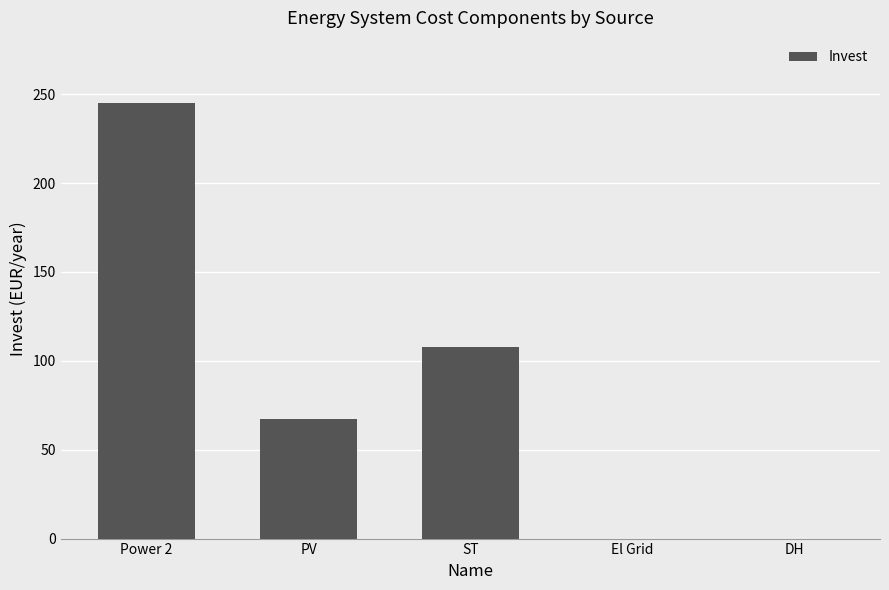

Which category has the highest value across all series?

Power 2